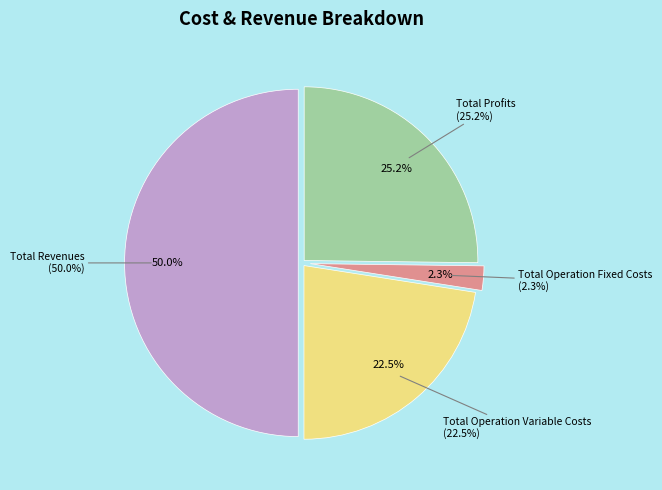

What percentage is the Total Revenues slice, to the nearest percent?

50%